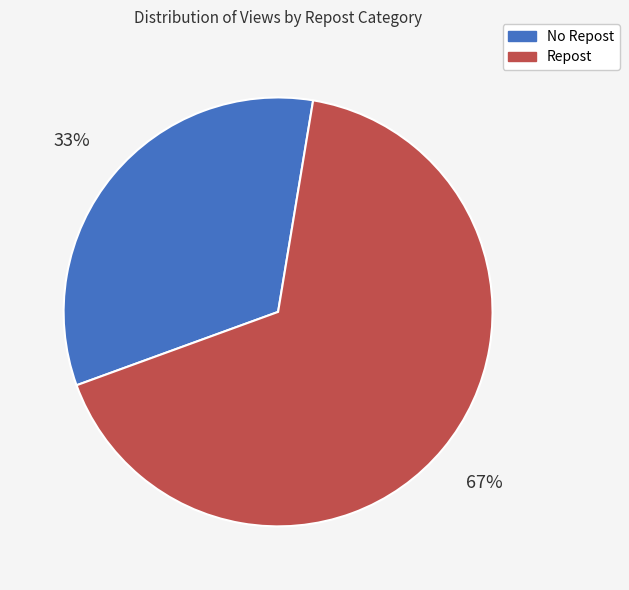

To the nearest percent, what is the difference between the largest and smallest slice percentages?

34%